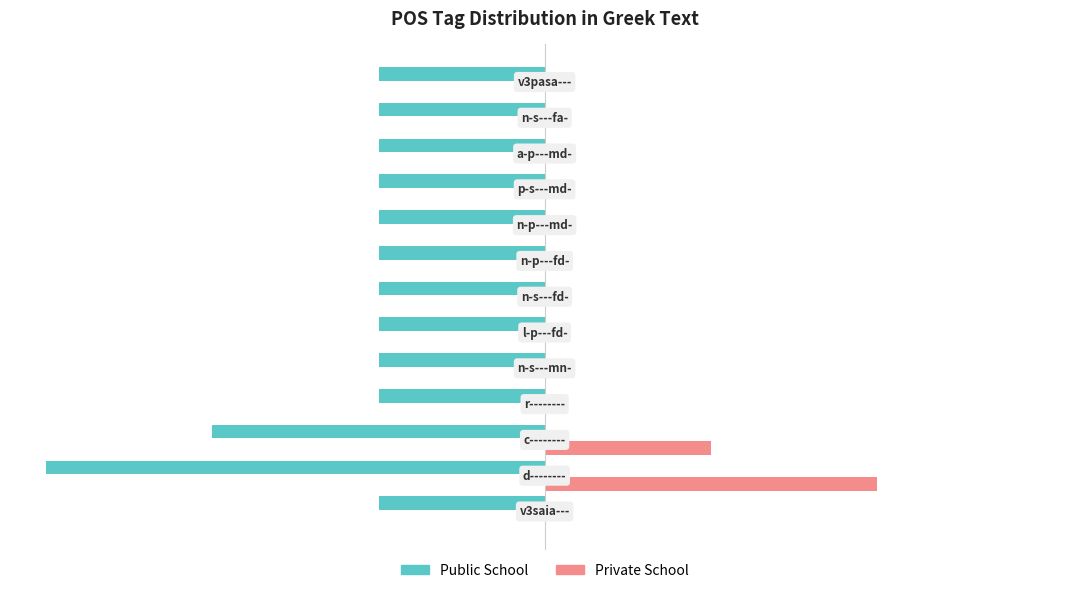

Which series has the largest total across all categories?

Private School